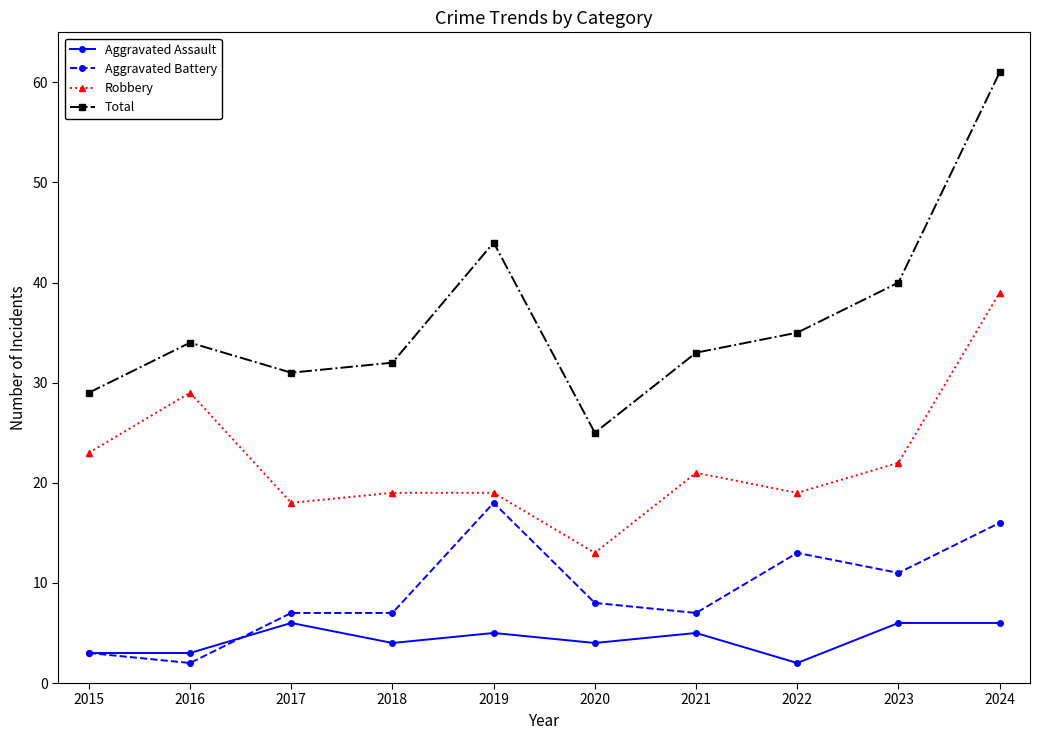

What is the greatest value displayed?

61